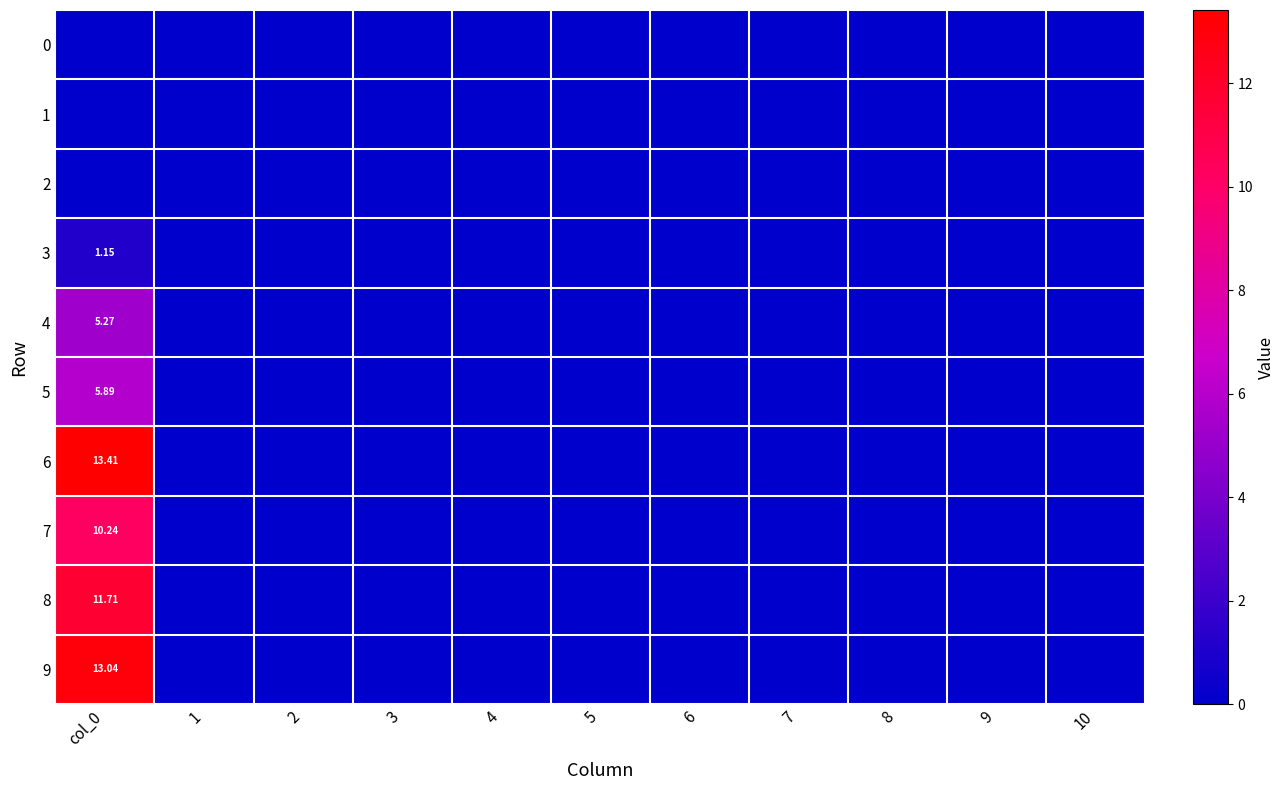

Is it true that 0 equals 0.0 at 4?

True